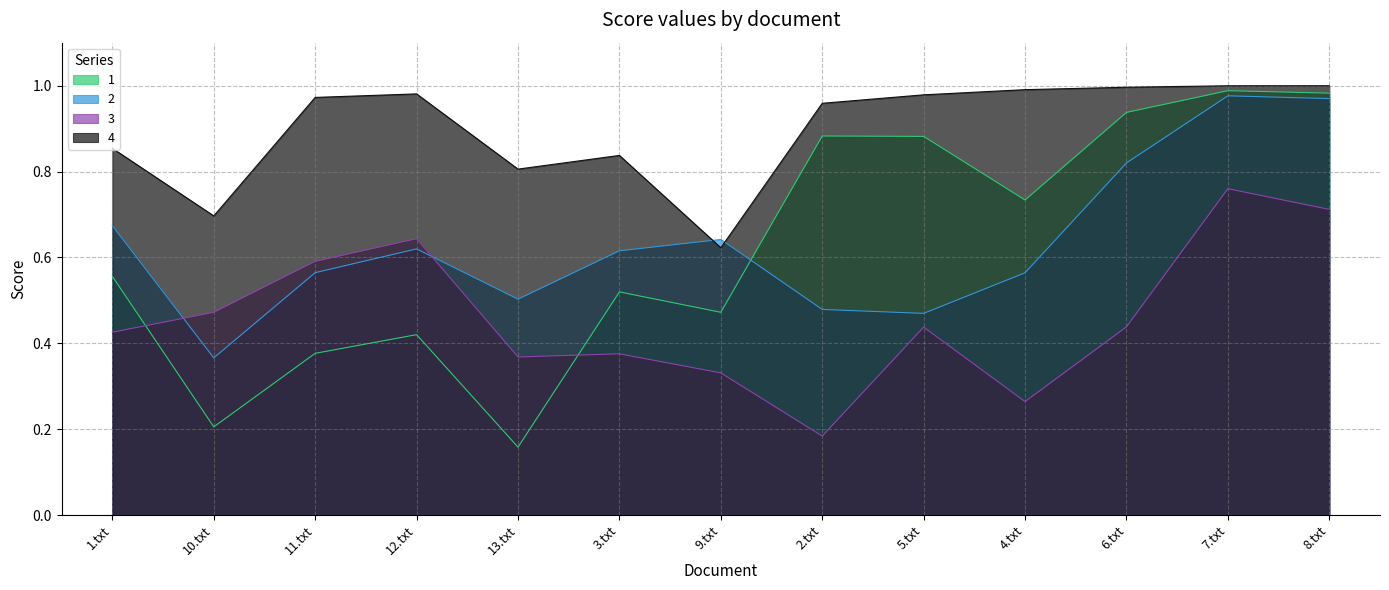

Rank the categories by 3 value from lowest to highest.

2.txt, 4.txt, 9.txt, 13.txt, 3.txt, 1.txt, 5.txt, 6.txt, 10.txt, 11.txt, 12.txt, 8.txt, 7.txt